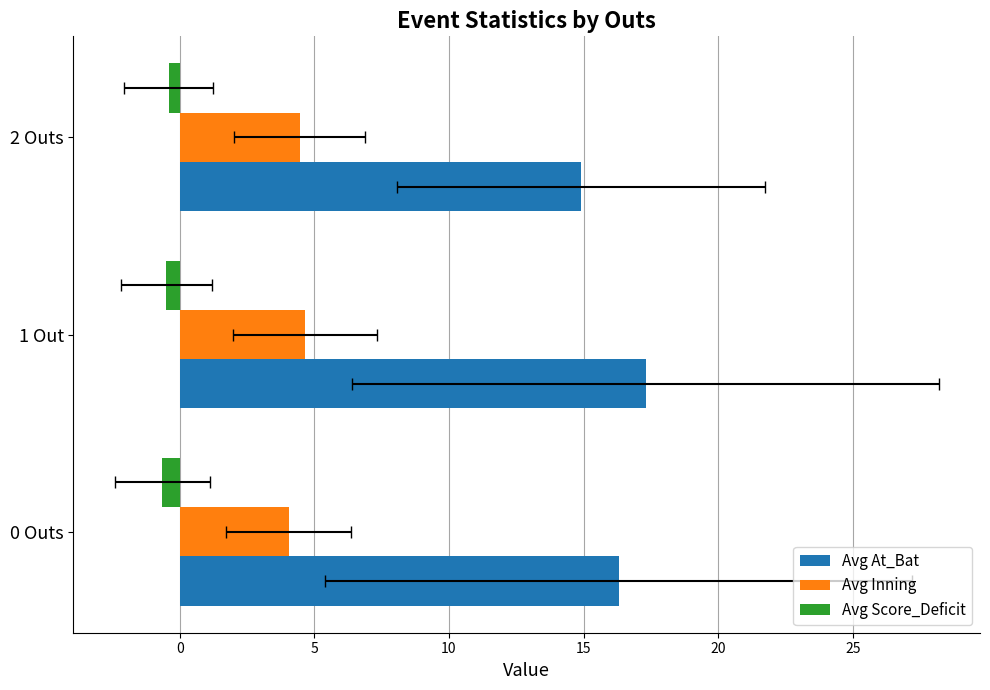

What is the difference between the maximum and minimum values in the Avg Inning series?

0.6